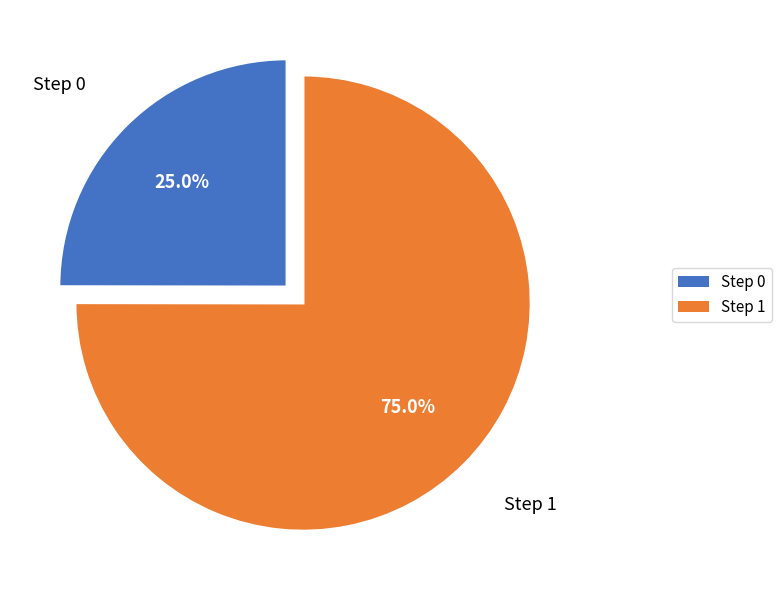

What is the total percentage of Step 0 and Step 1?

100.0%